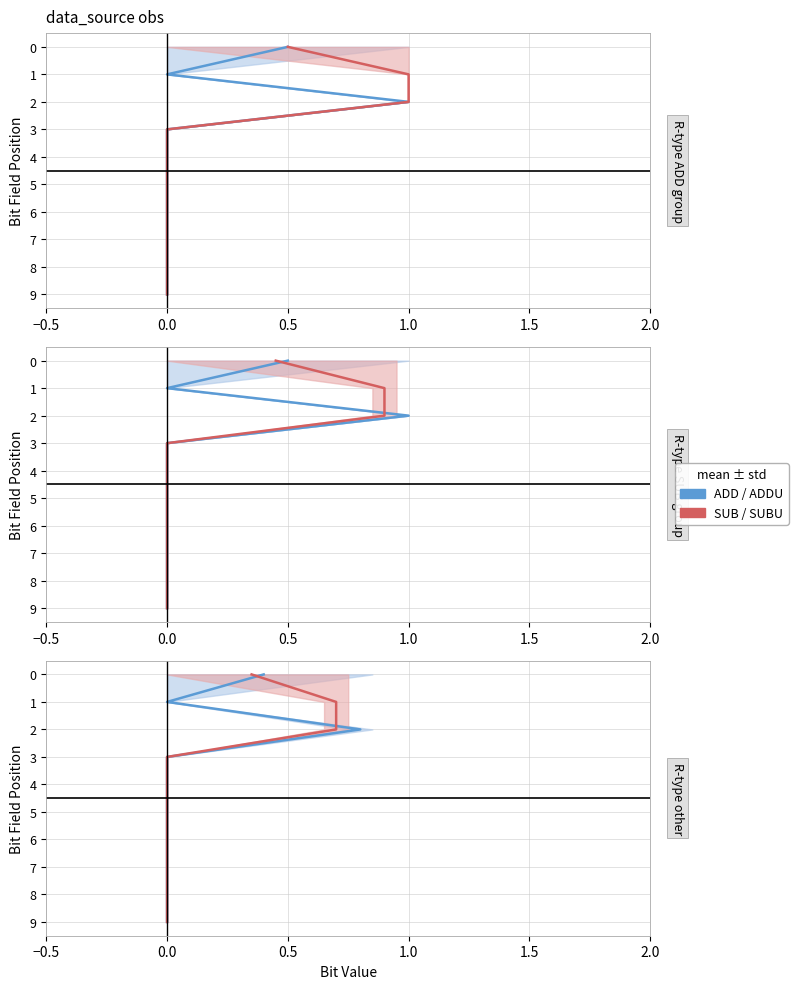

Which has a higher value, 6 or 7?

7